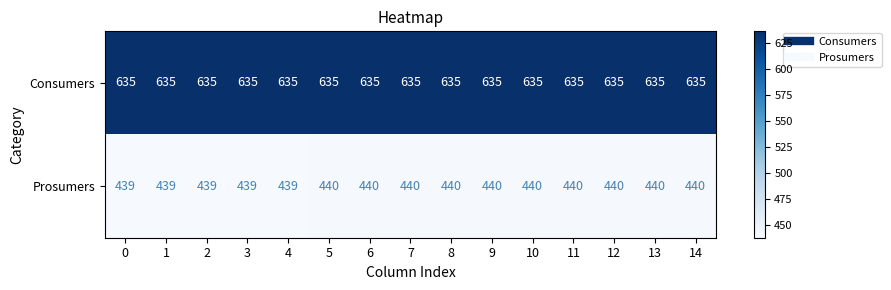

Which series has the widest spread of values?

Prosumers